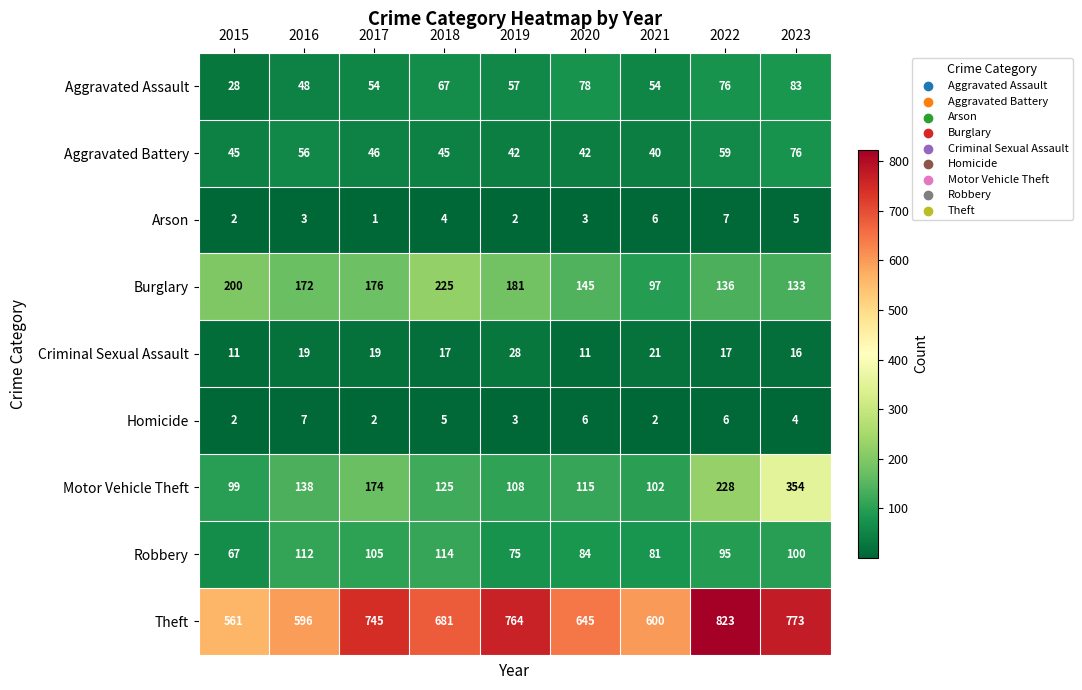

Which series changed the most between 2016 and 2019?

Theft